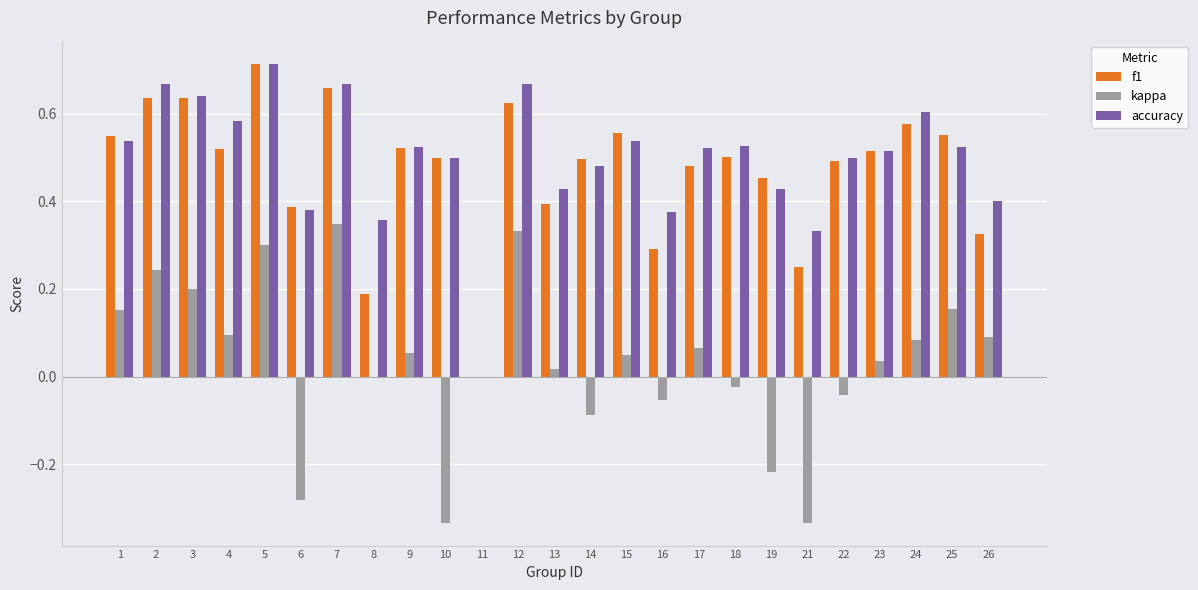

Is the value of accuracy at 2 greater than the value of f1 at 14?

Yes